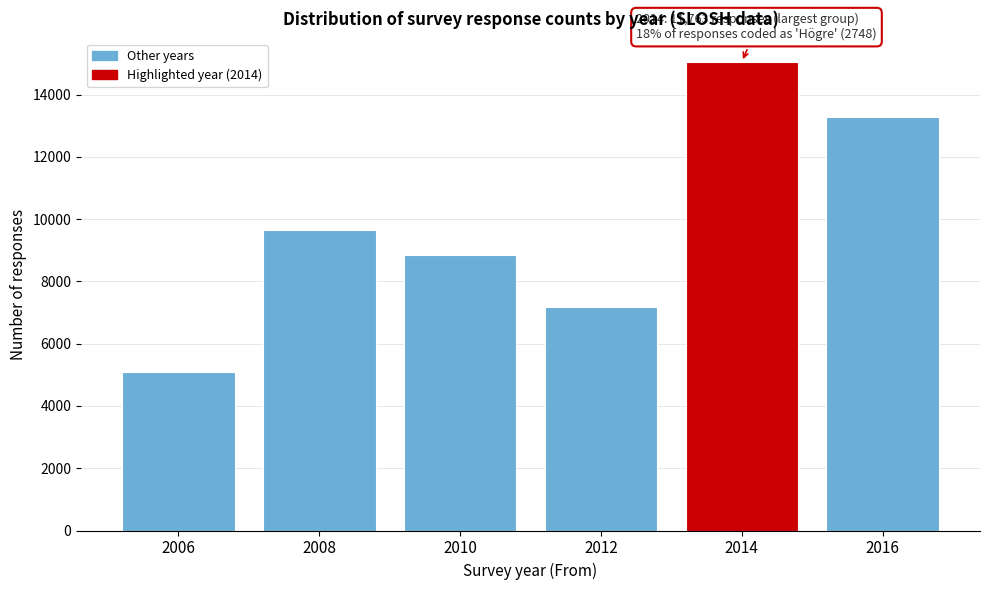

Reading left to right, transcribe all the data shown in this chart.

2006=5077	2008=9648	2010=8853	2012=7165	2014=15051	2016=13292